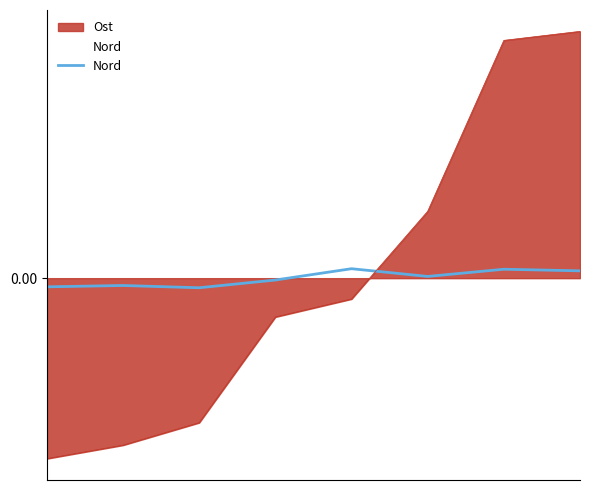

Does the chart have visible grid lines?

No